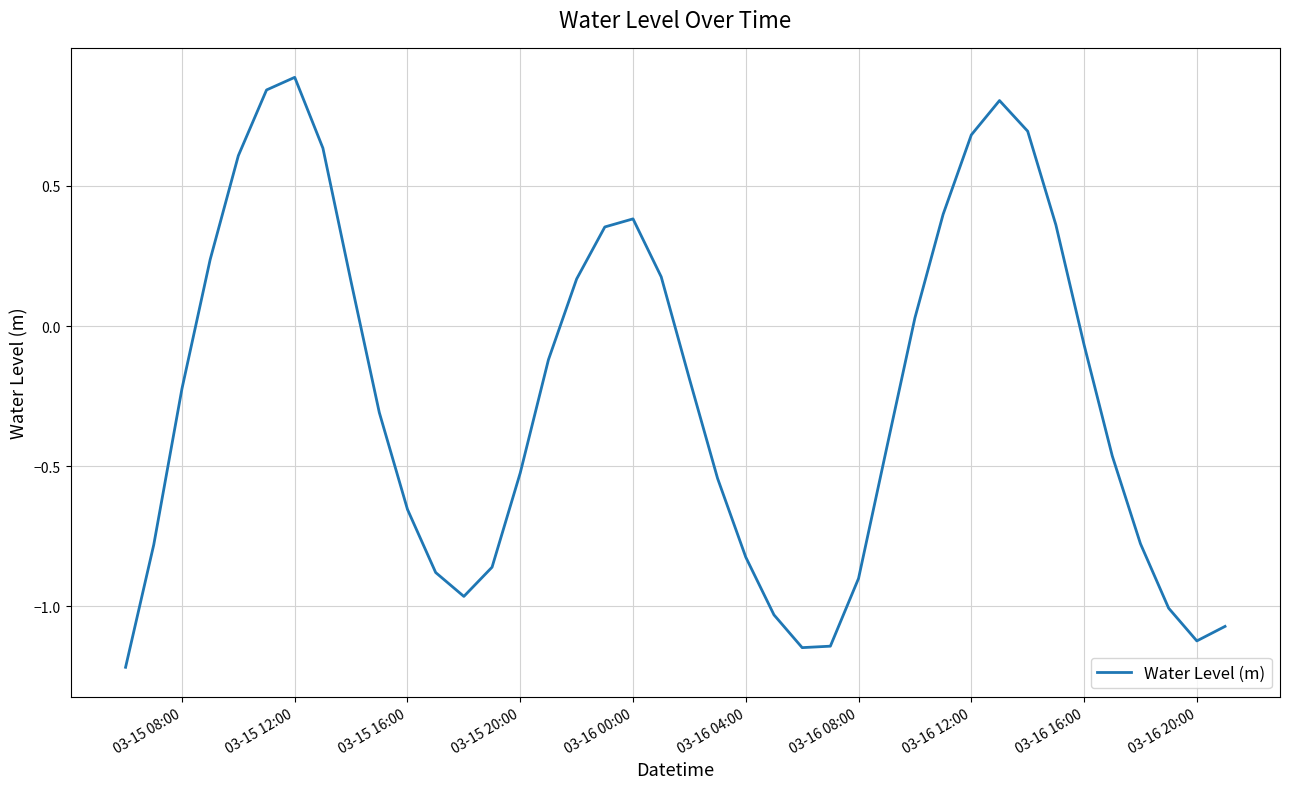

How many categories are shown in the chart?

40